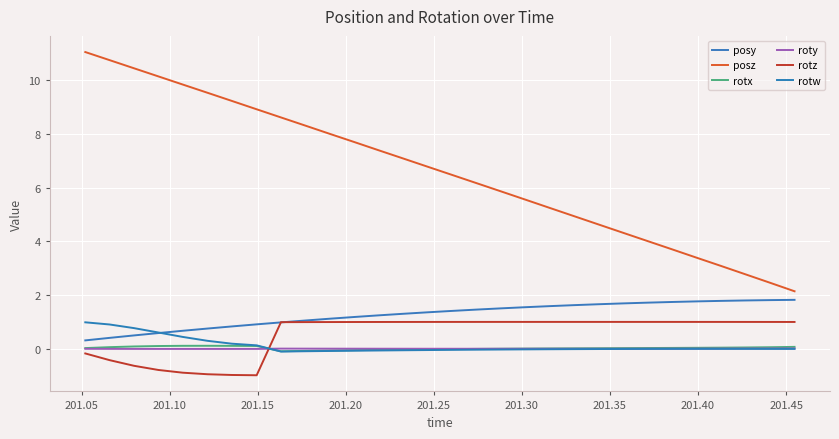

Count the number of categories in the chart.

30